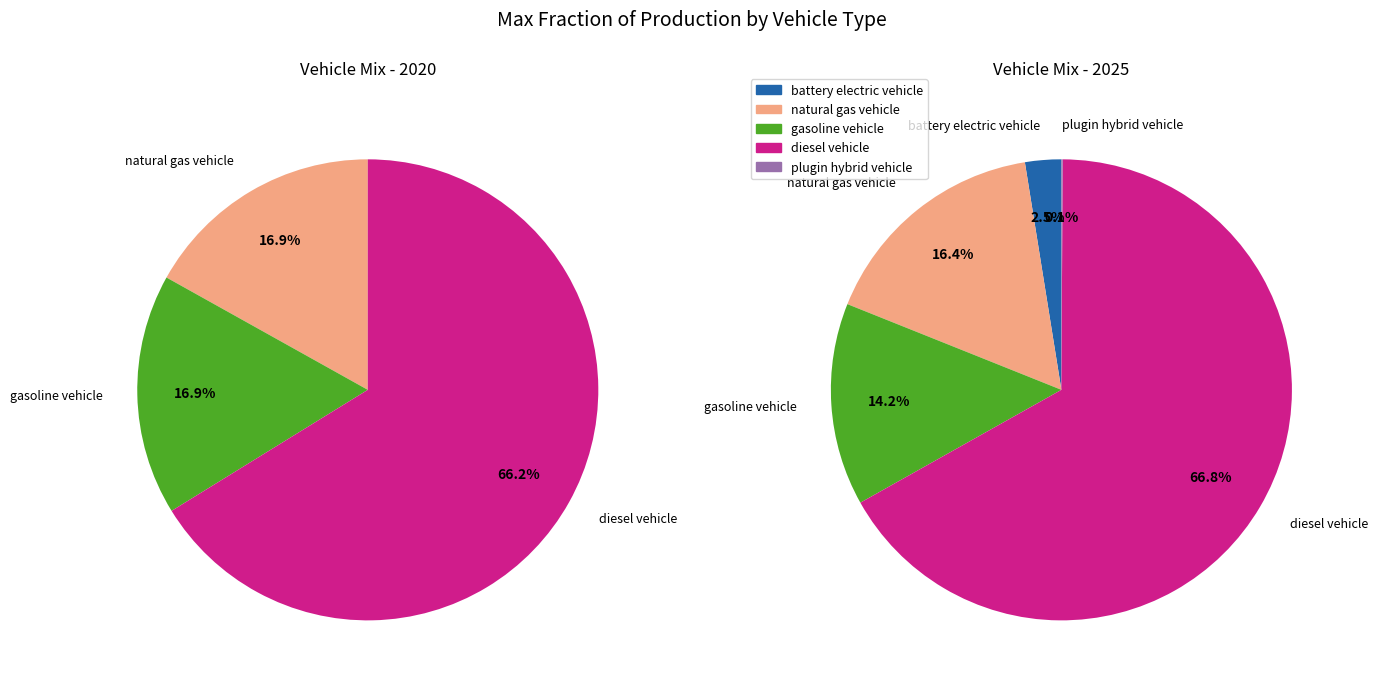

Is the sum of 3 and values_2025 greater than half?

Yes